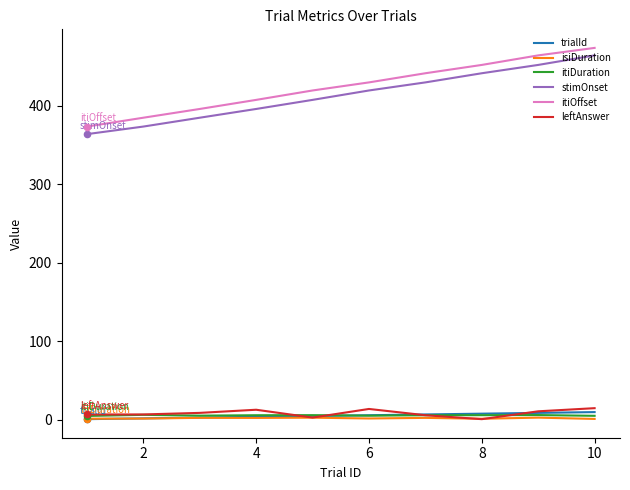

True or false: leftAnswer and itiOffset cross at least once.

False